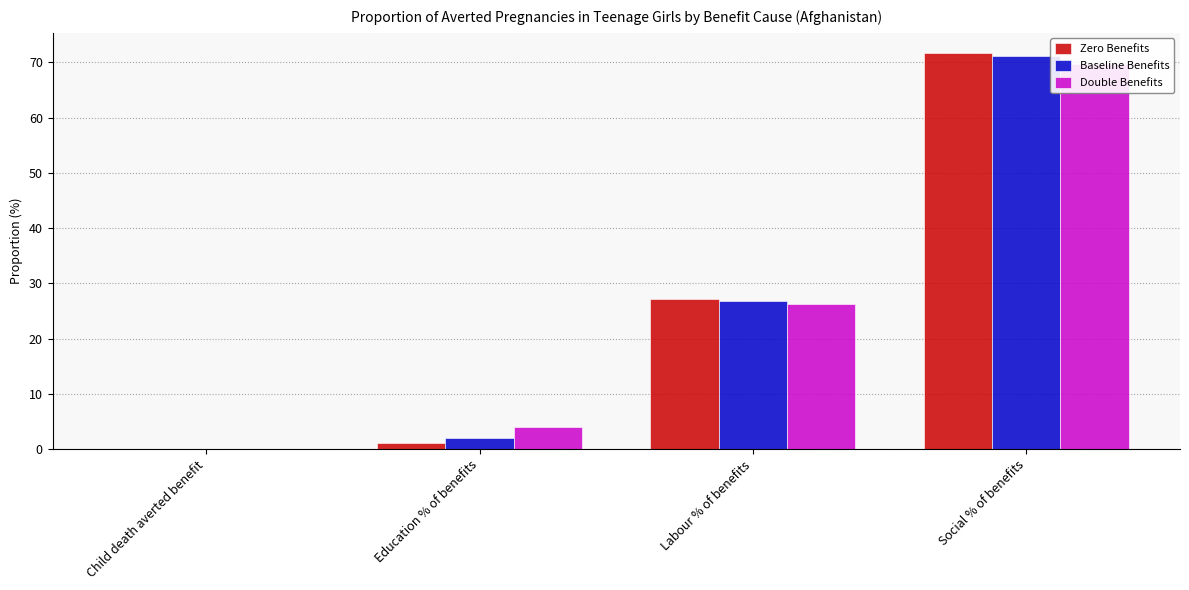

Rank the categories by Baseline Benefits value from lowest to highest.

Child death averted benefit, Education % of benefits, Labour % of benefits, Social % of benefits